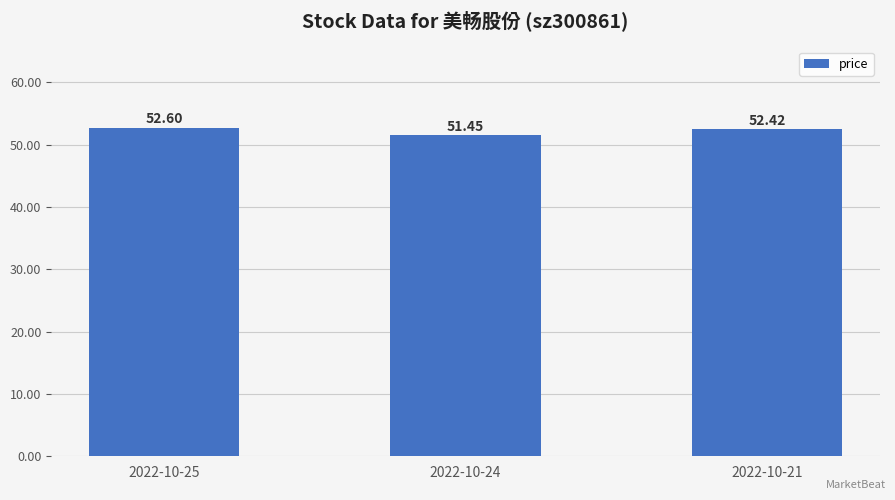

What is the ratio of the value at 2022-10-24 to the value at 2022-10-25?

1.0